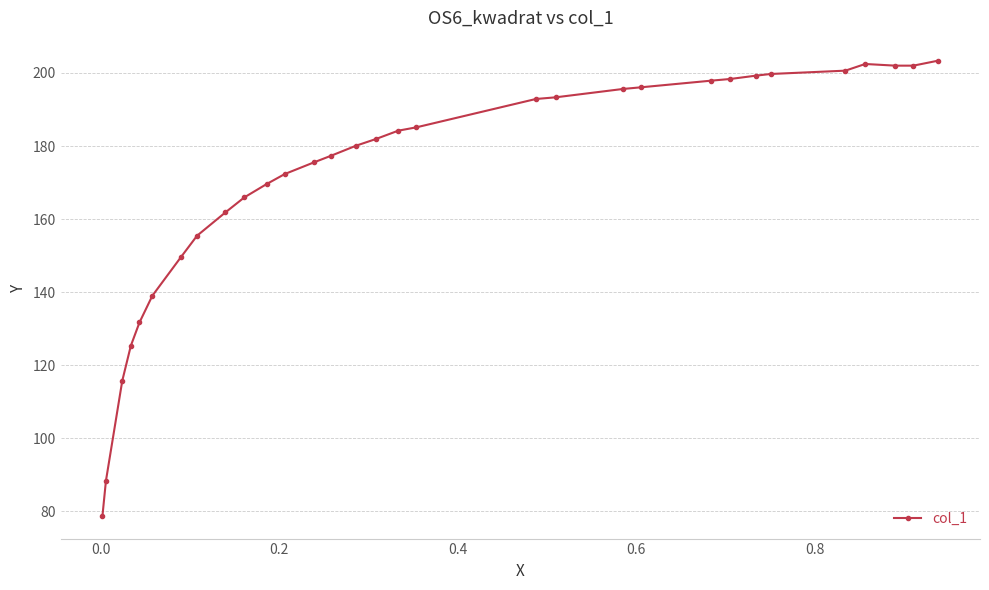

What is the value of the 27th point from the left?

200.6